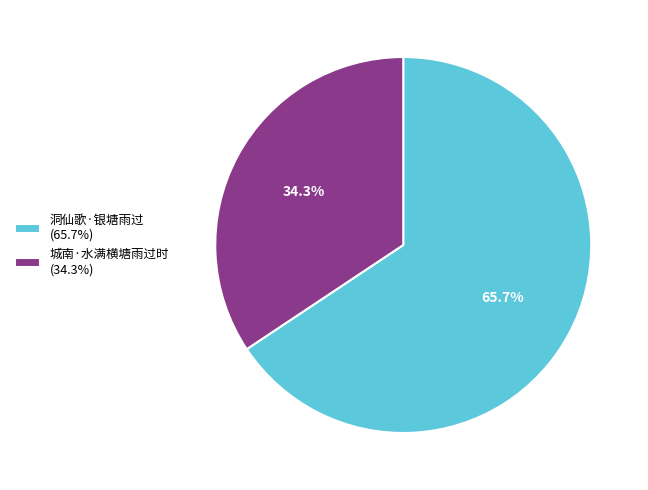

Rank the categories by value from lowest to highest.

城南·水满横塘雨过时, 洞仙歌·银塘雨过